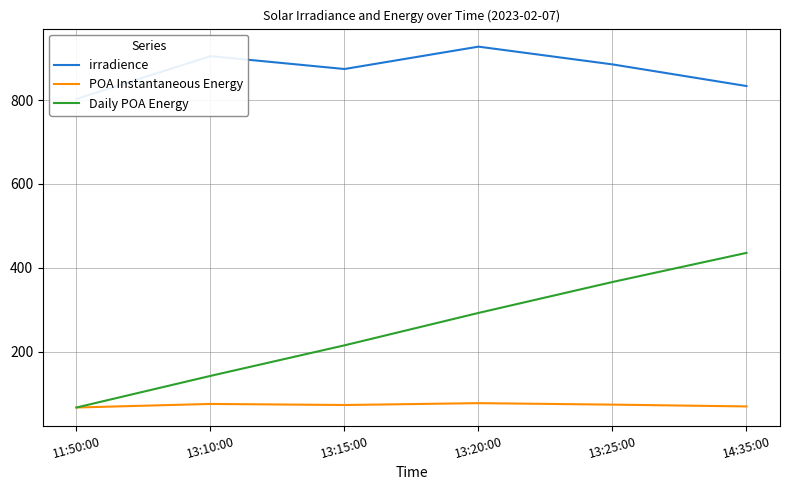

In irradience, how many points are higher than both neighbors (excluding endpoints)?

2